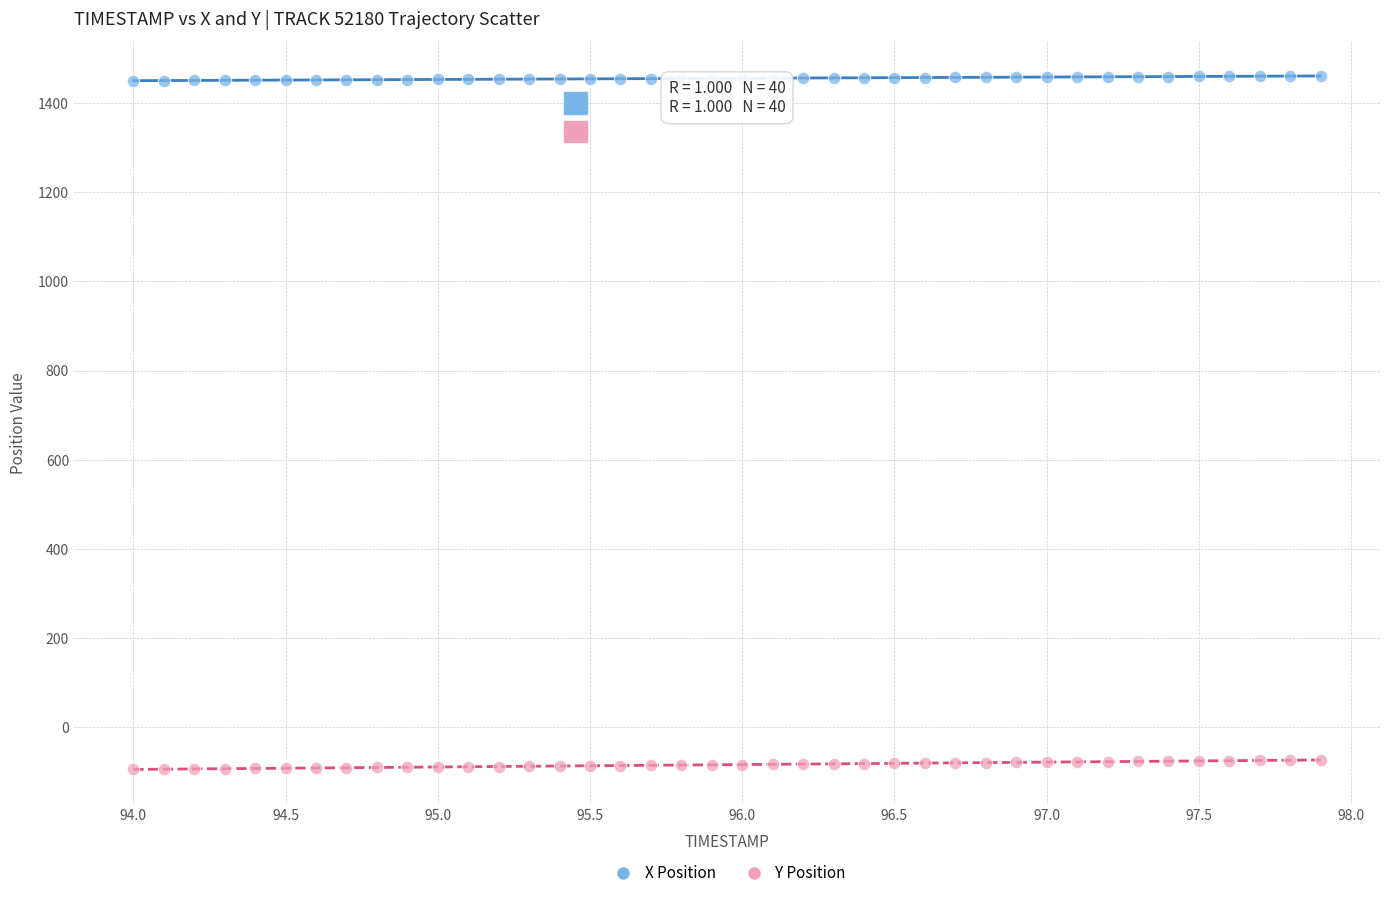

Which series reaches the maximum Y coordinate?

X Position